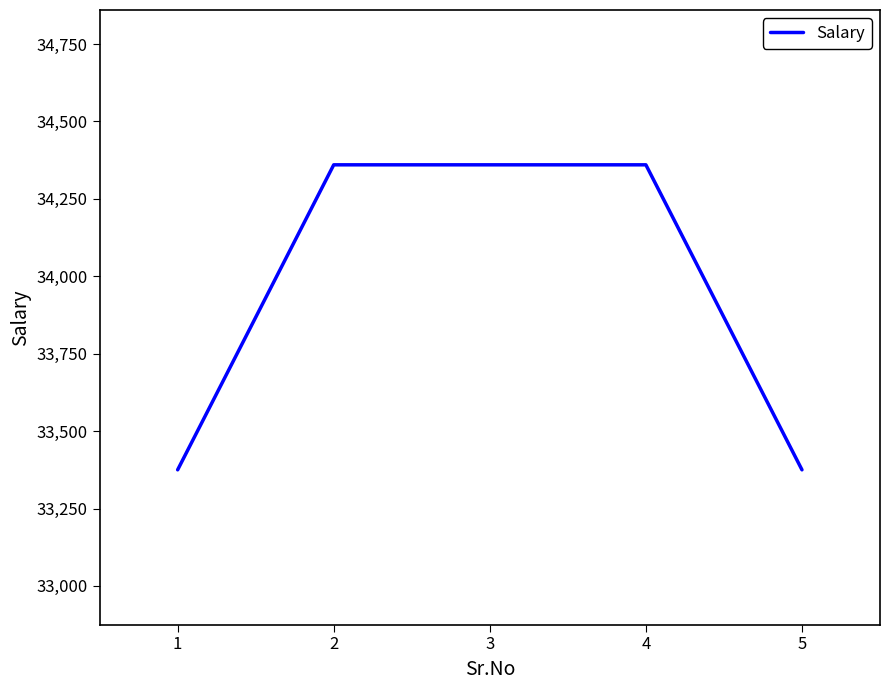

Is it true that the value at 1 is 19240?

False